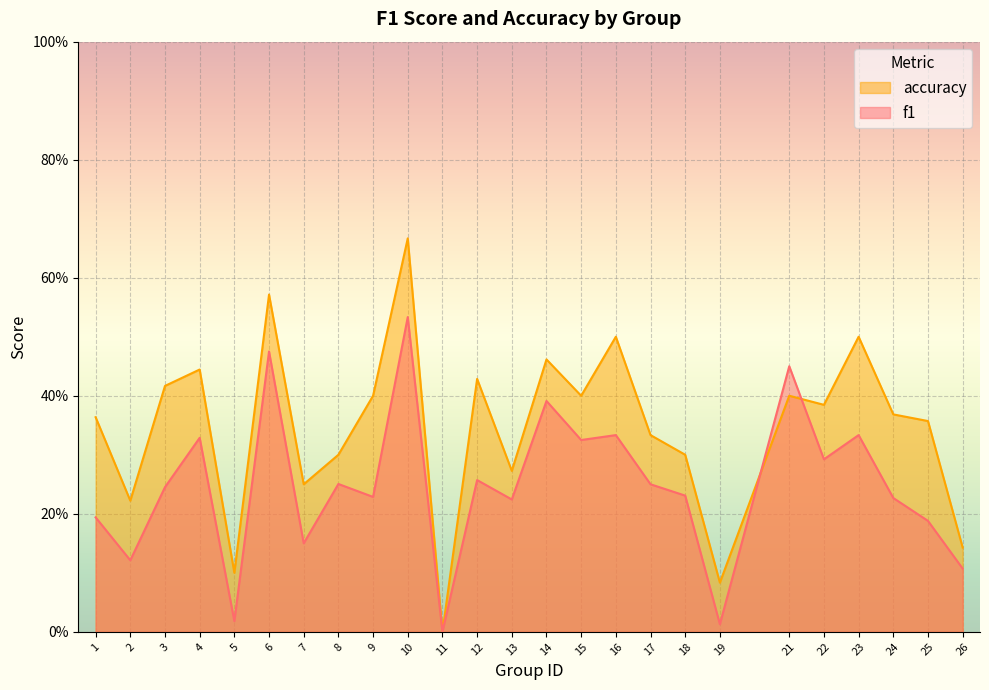

Which series ends up on top after the final intersection of f1 and accuracy?

accuracy